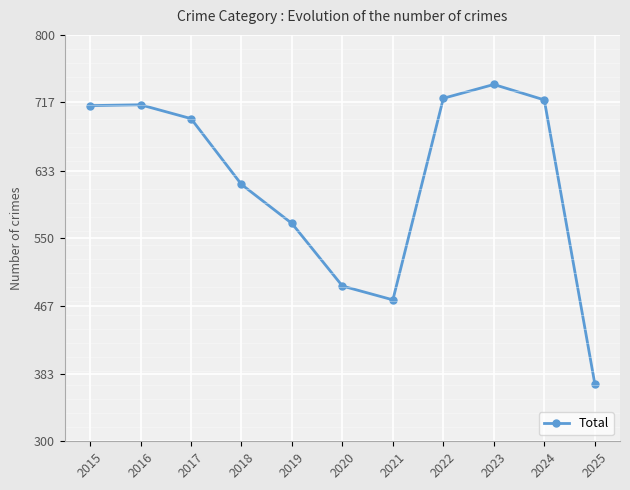

At which label does the data first exceed 697?

2015